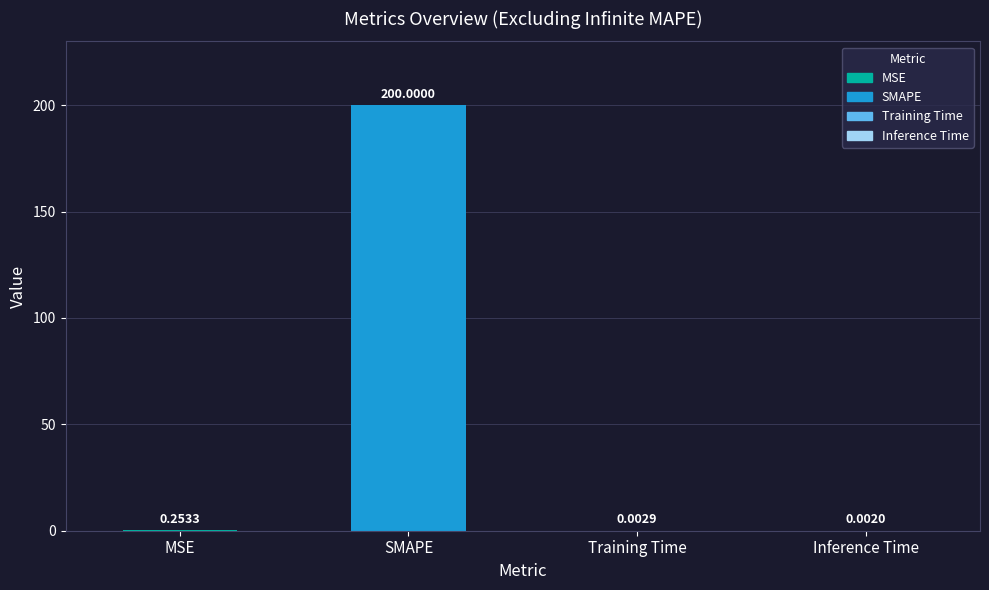

What value does the data have at SMAPE?

200.0